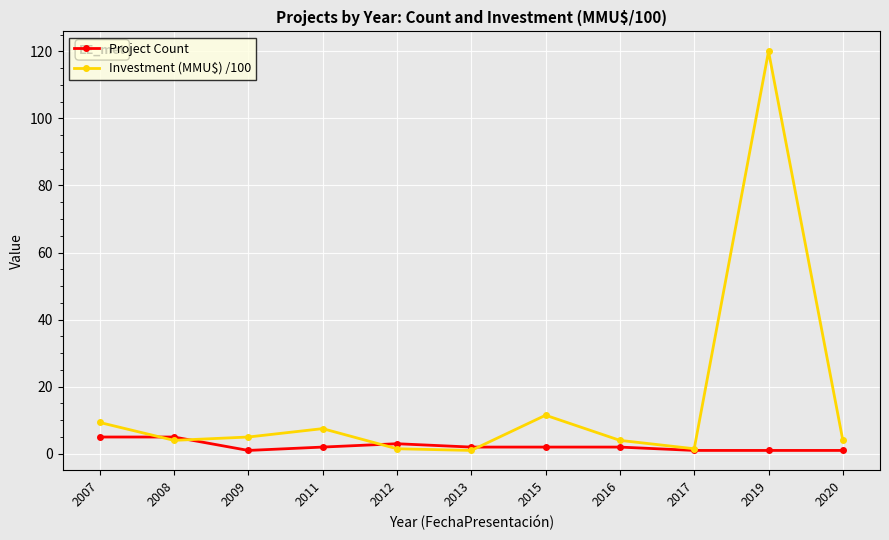

What is the value of the Project Count point at the 10th from the left?

1.0